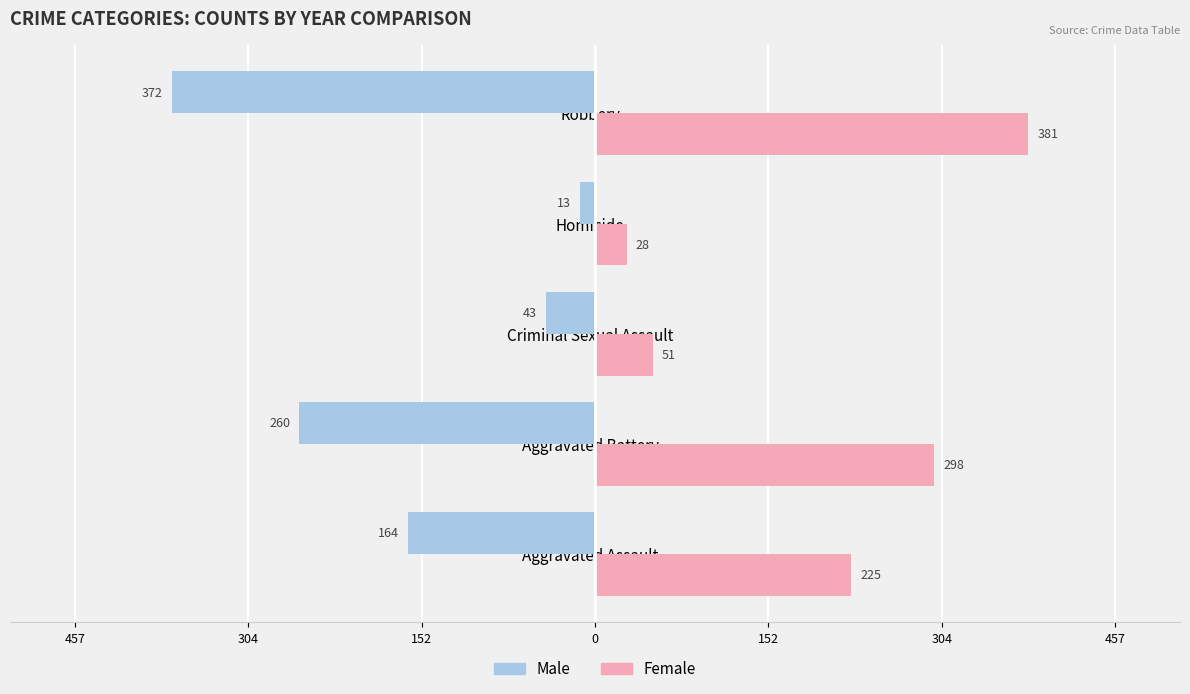

What are all the series names shown in the legend?

Male, Female